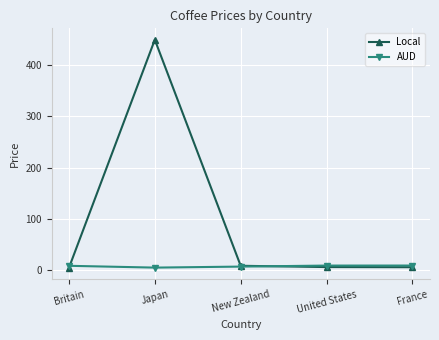

How many times do AUD and Local cross each other?

2